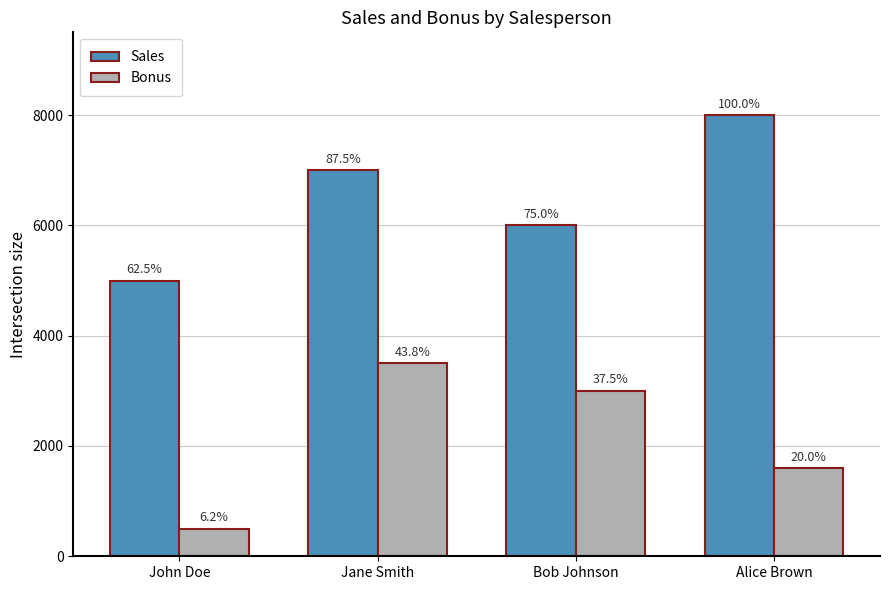

Which series has the largest range (max minus min)?

Sales